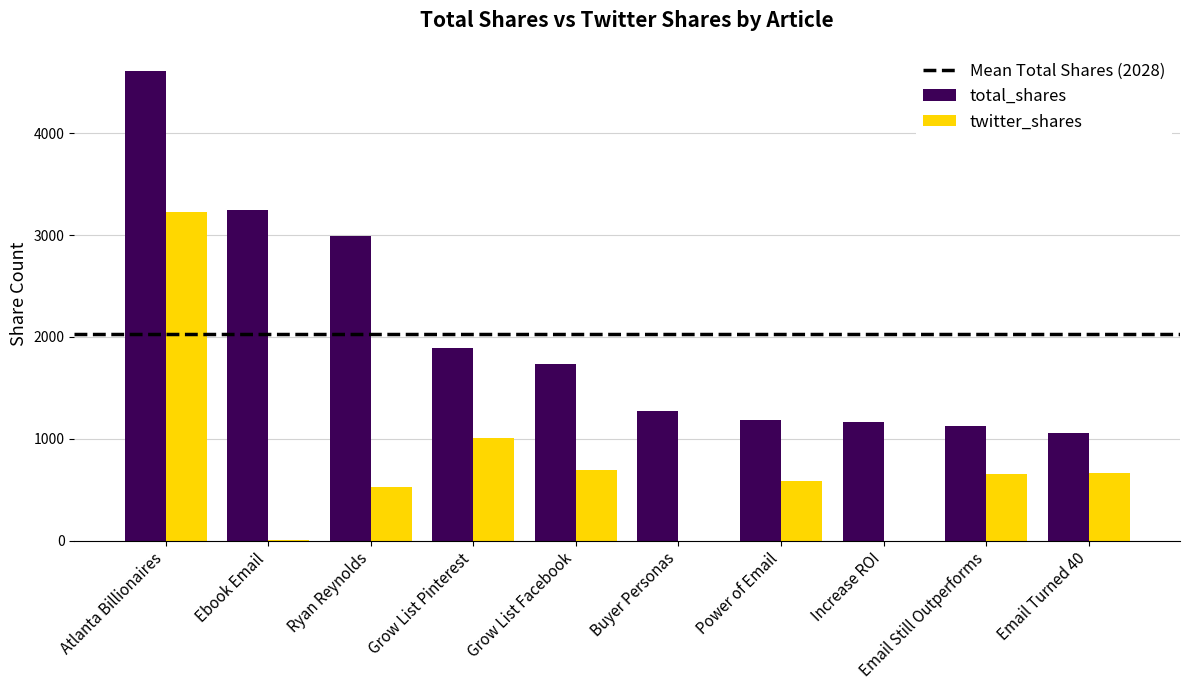

What is the difference between the total_shares values at Grow List Pinterest and Atlanta Billionaires?

2714